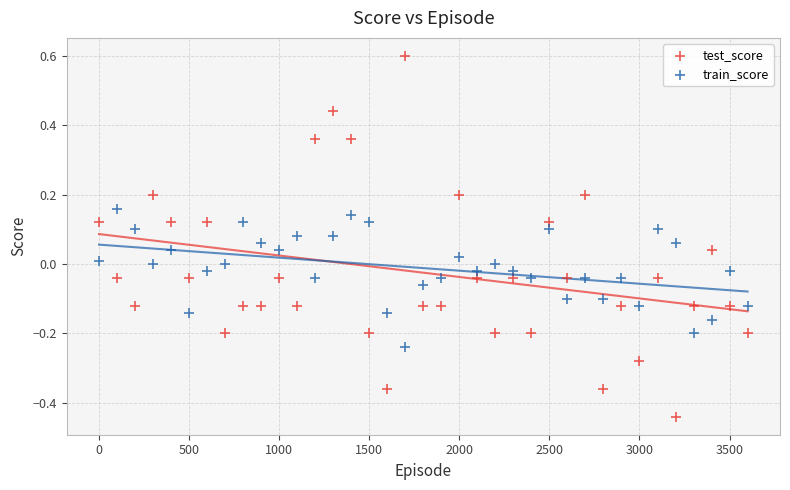

Which series reaches the maximum Y coordinate?

test_score